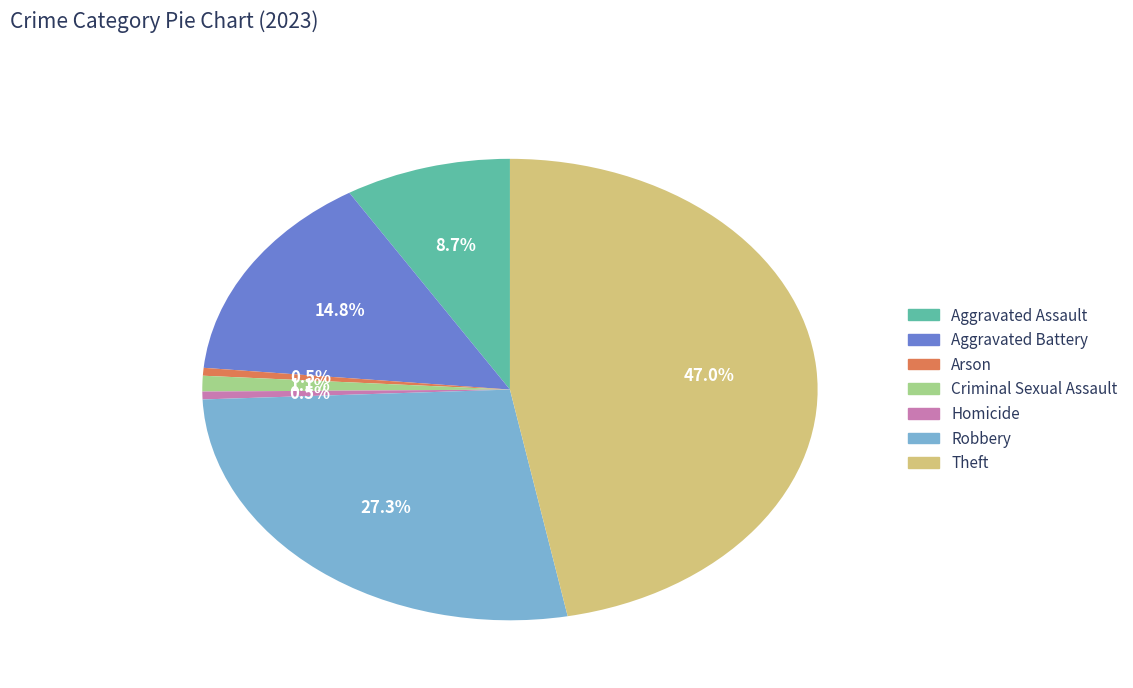

Count the number of slices in the pie.

7